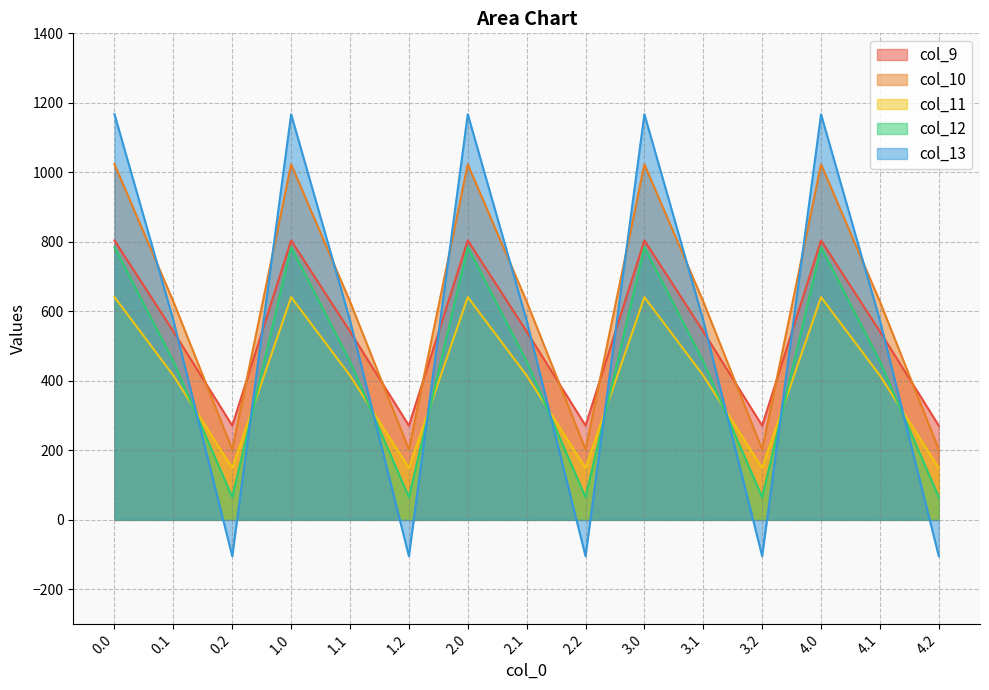

True or false: col_9 has a value of 542.1 at 4.1.

True